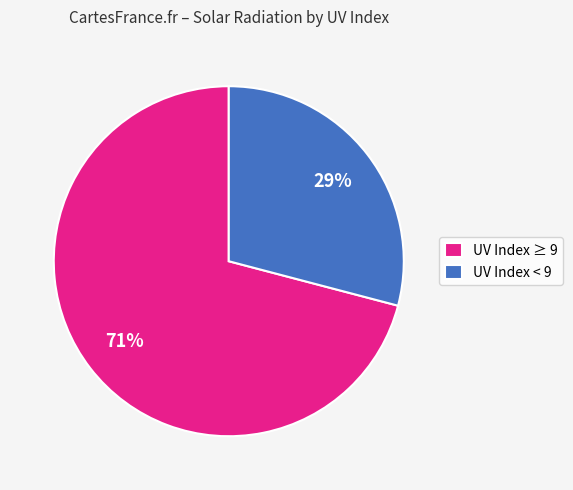

To the nearest percent, what is the difference between the largest and smallest slice percentages?

42%